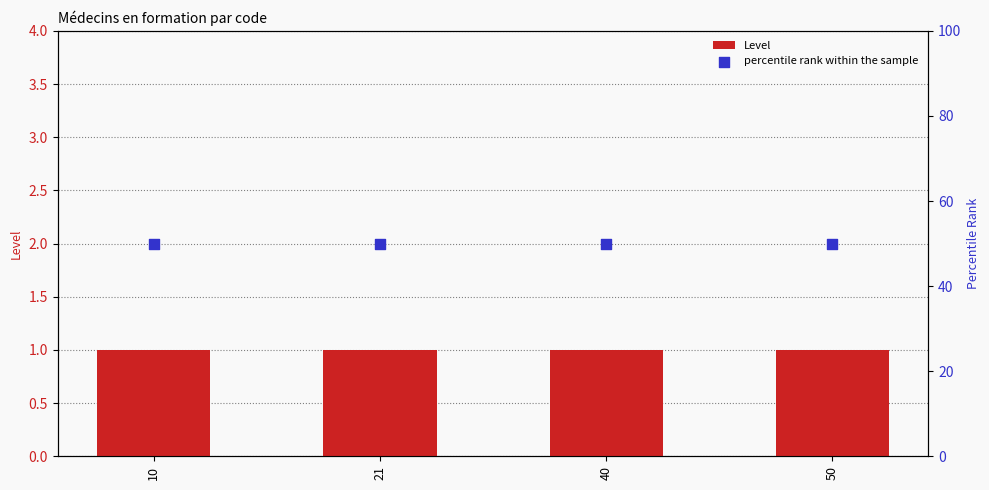

At how many categories does at least one series exceed 32?

4